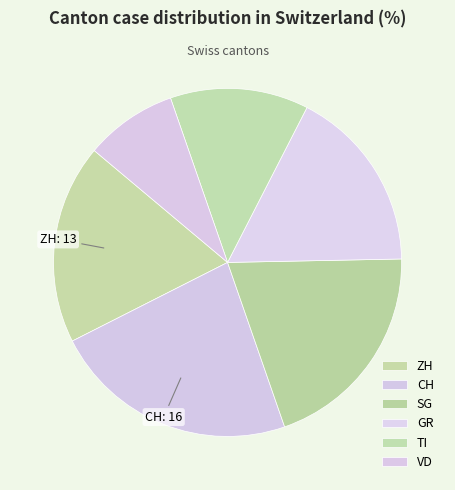

Rank the categories by value from lowest to highest.

VD, TI, GR, ZH, SG, CH